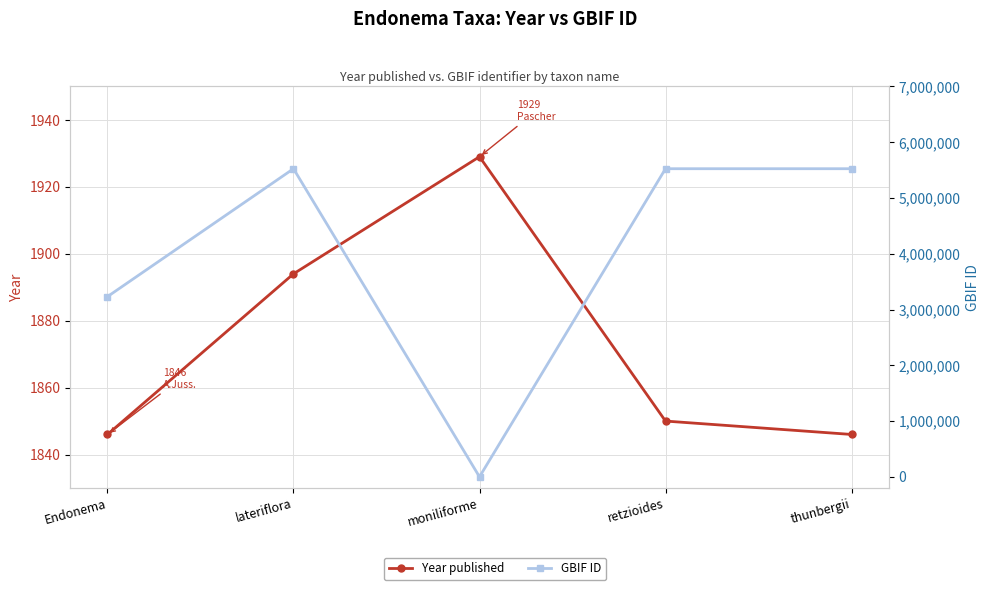

How many lines are shown in the chart?

2